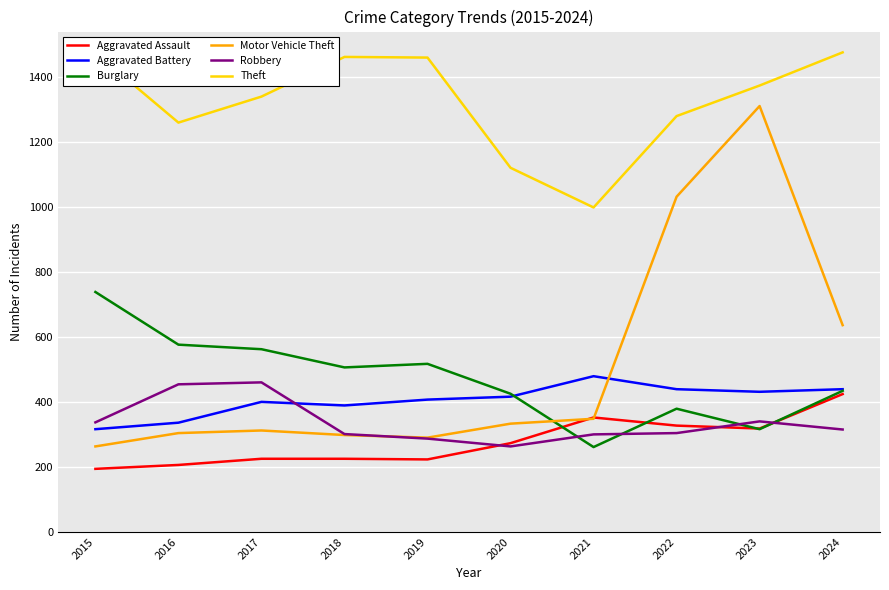

What is the sum of the Robbery values at 2023 and 2021?

640